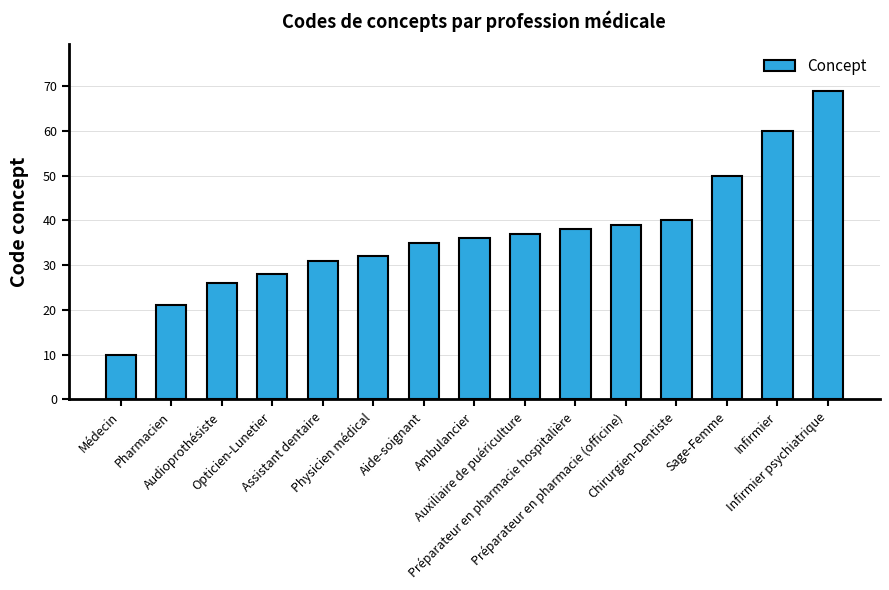

What is the greatest value displayed?

69